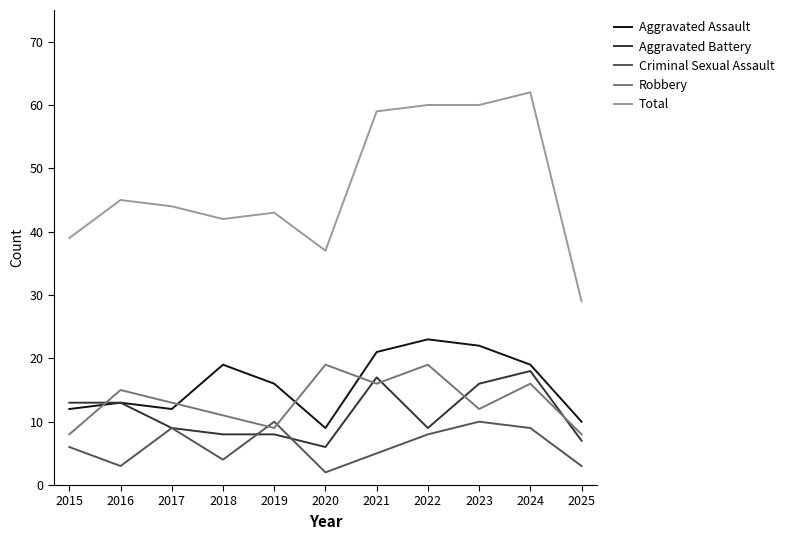

Reading left to right, extract all data points from this chart.

Aggravated Assault: 12	13	12	19	16	9	21	23	22	19	10
Aggravated Battery: 13	13	9	8	8	6	17	9	16	18	7
Criminal Sexual Assault: 6	3	9	4	10	2	5	8	10	9	3
Robbery: 8	15	13	11	9	19	16	19	12	16	8
Total: 39	45	44	42	43	37	59	60	60	62	29